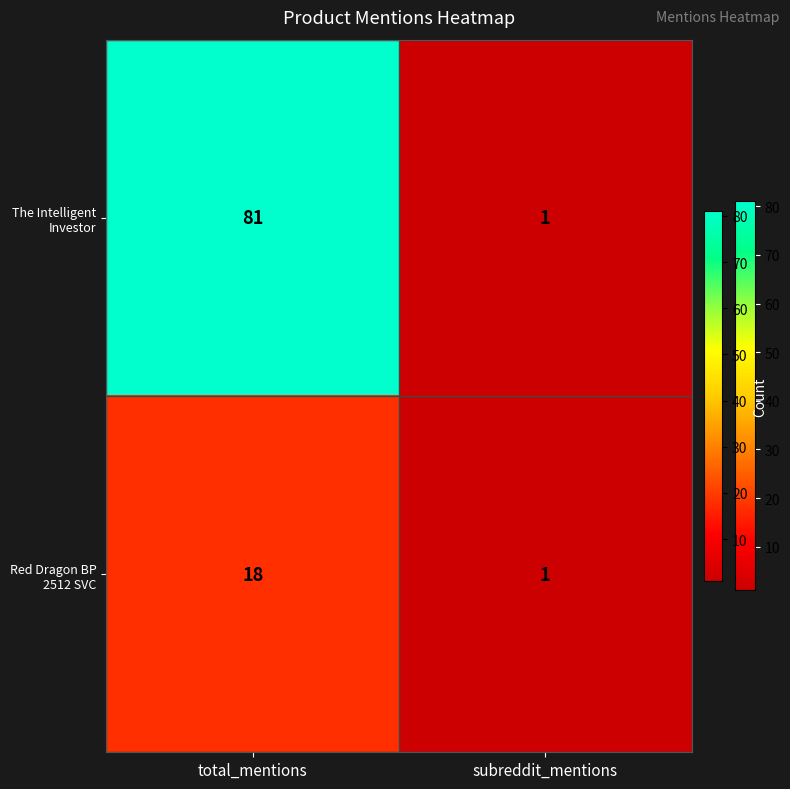

Which series has the largest total across all categories?

The Intelligent Investor